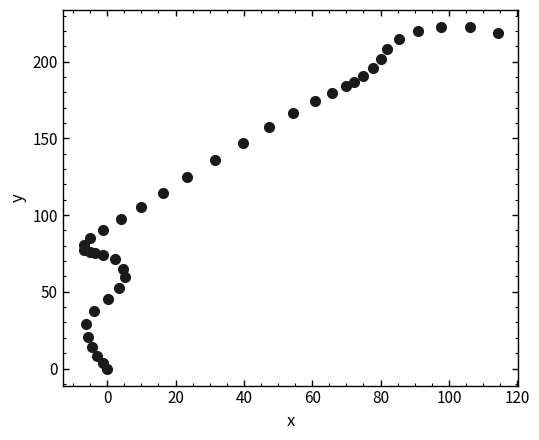

What is the range of X values (max minus min)?

121.2